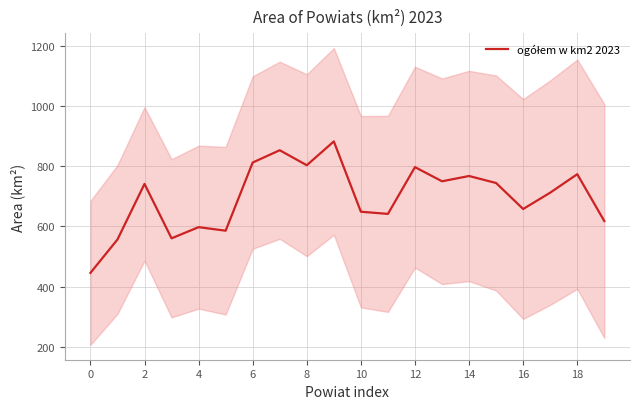

How many interior local peaks (higher than both neighbors) does the data have?

7